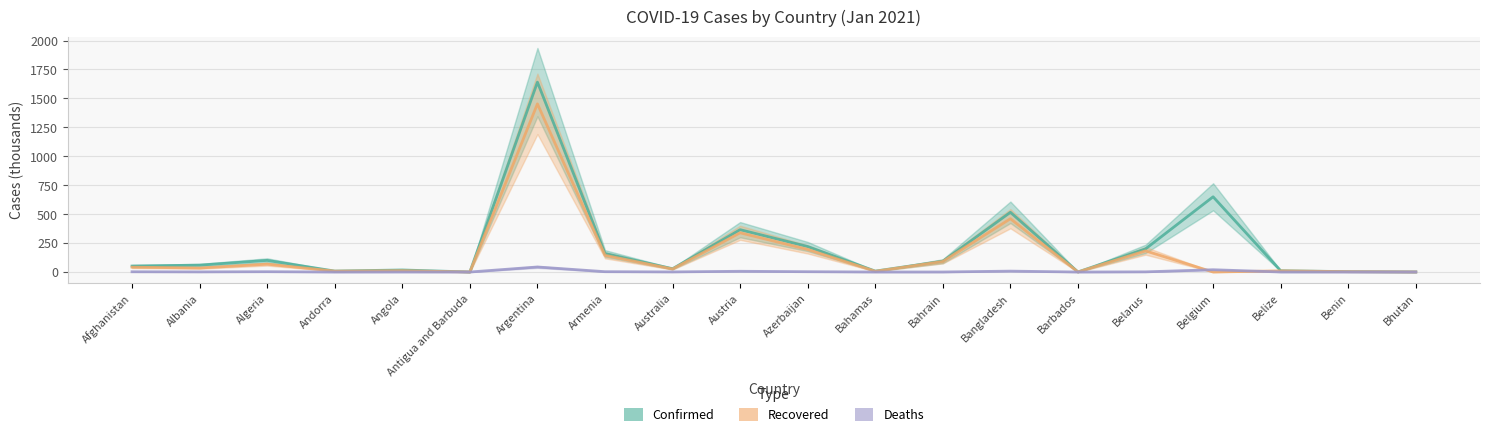

What are all the series names shown in the legend?

Confirmed, Recovered, Deaths